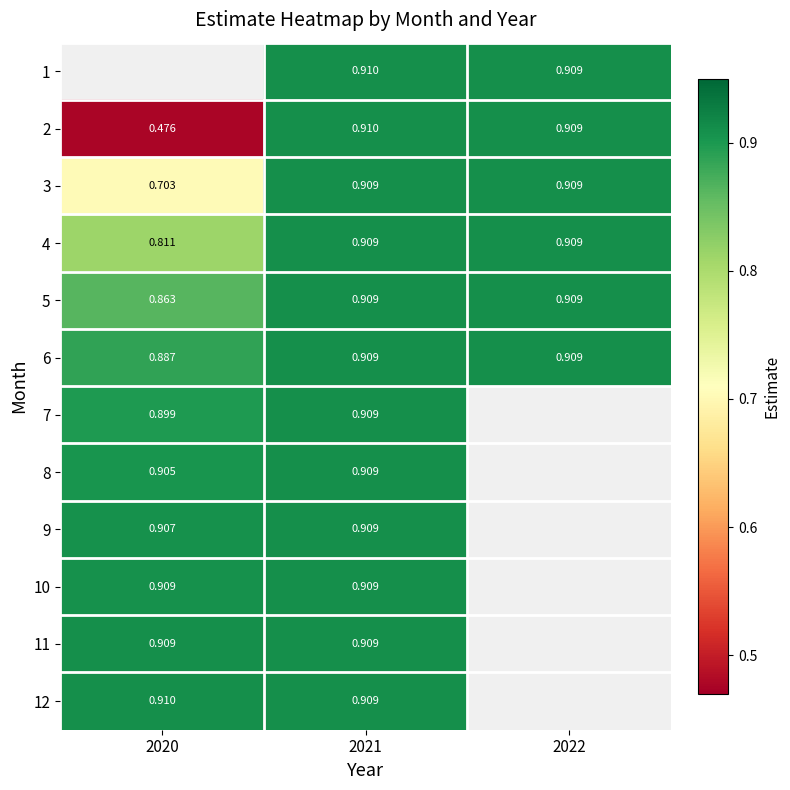

Which category has the lowest value across all series?

2020